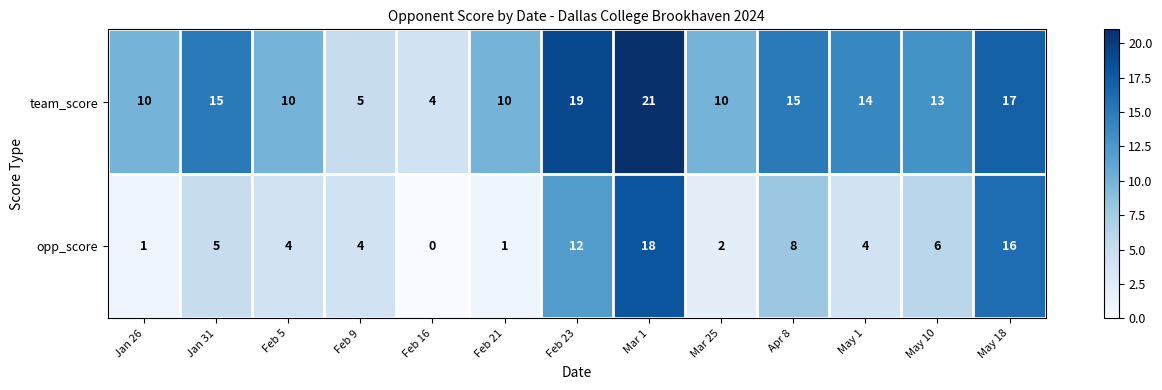

At which label does opp_score reach its peak?

Mar 1